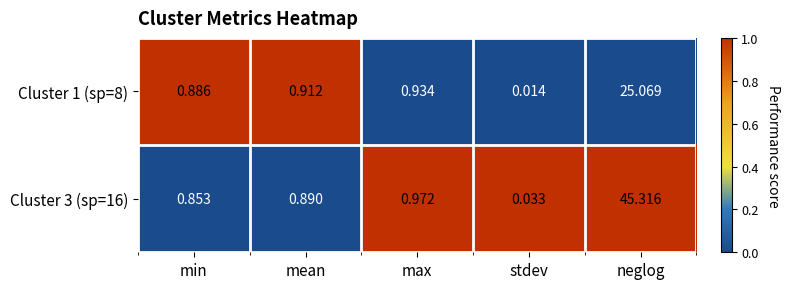

At which category does the chart reach its peak across all series?

neglog